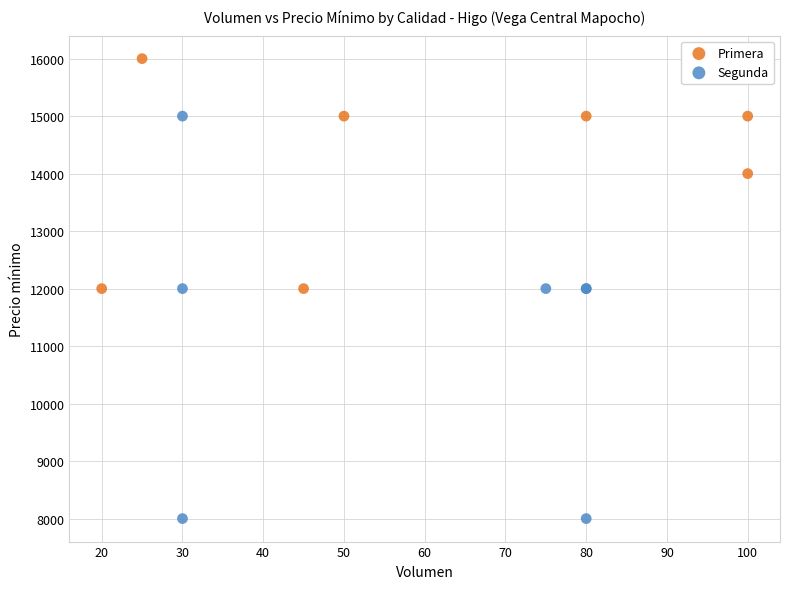

Which series has the largest Y range (max minus min)?

Segunda